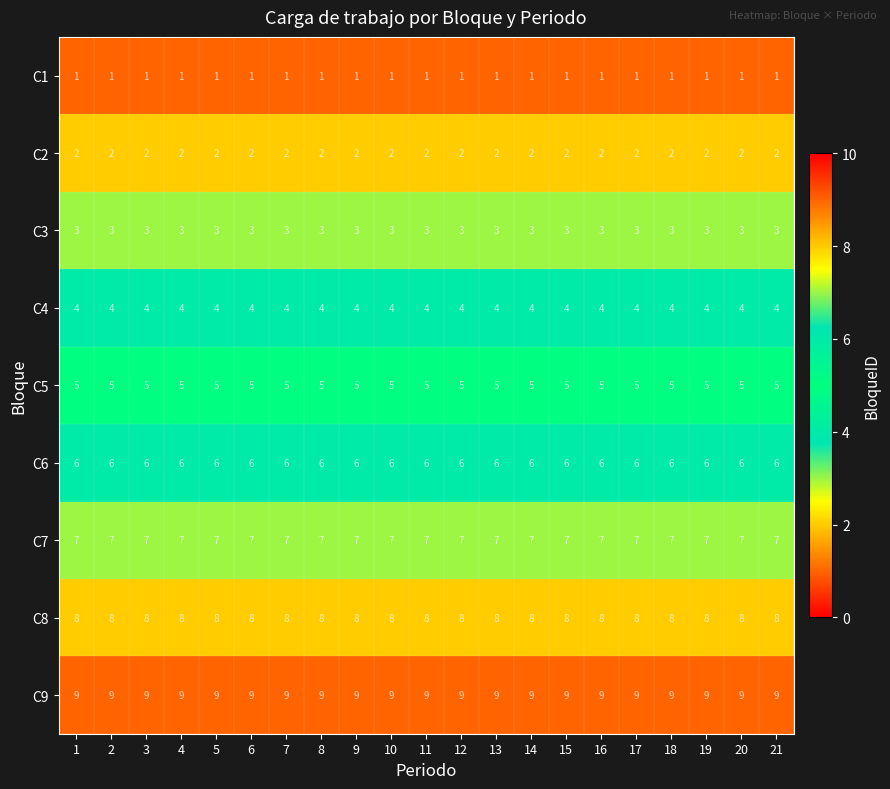

What is the total value across all series at 18?

45